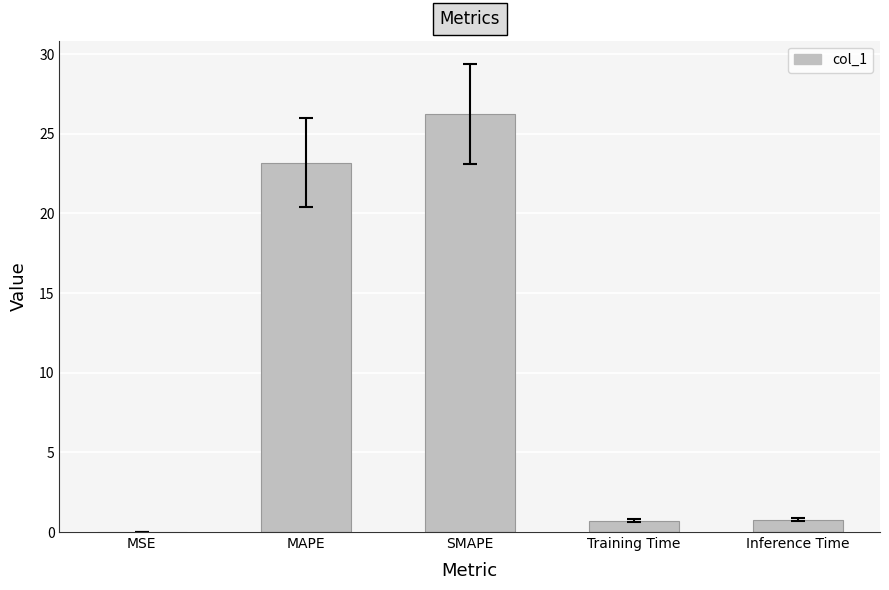

Between Inference Time and MSE, which is larger?

Inference Time